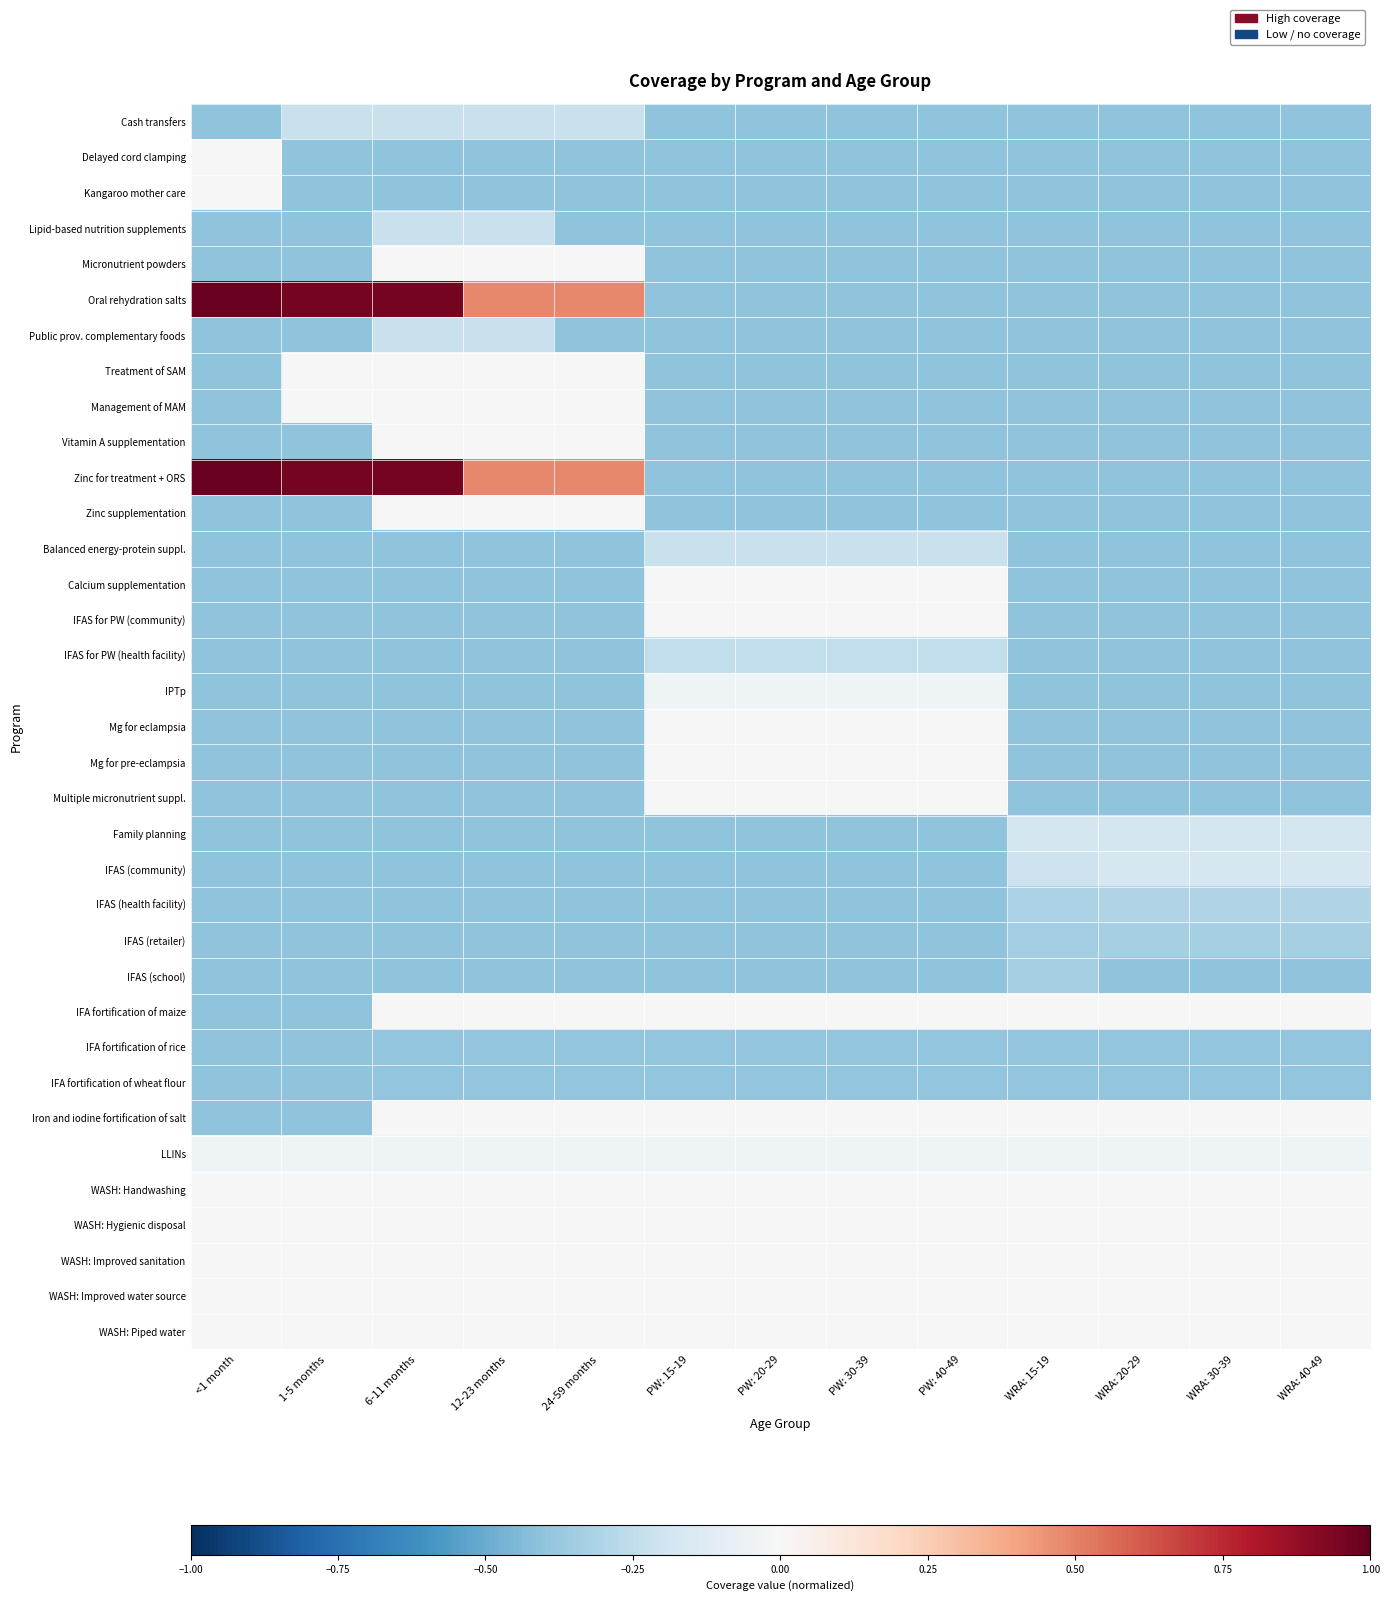

What is the spread (max minus min) of values at WRA: 40-49?

0.4